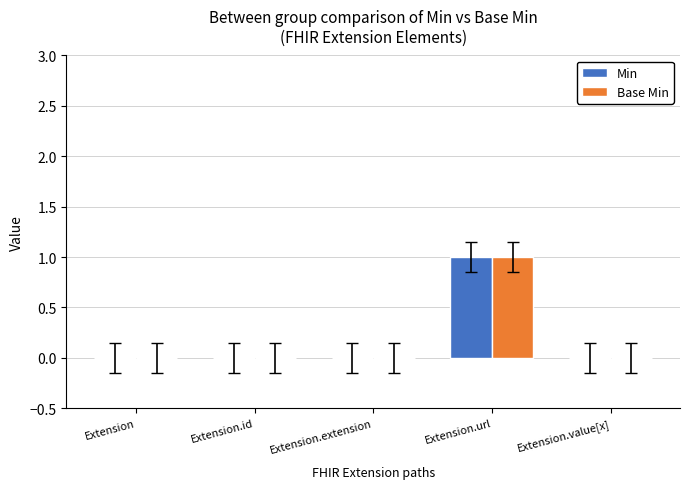

True or false: Base Min has a value of 1 at Extension.url.

True